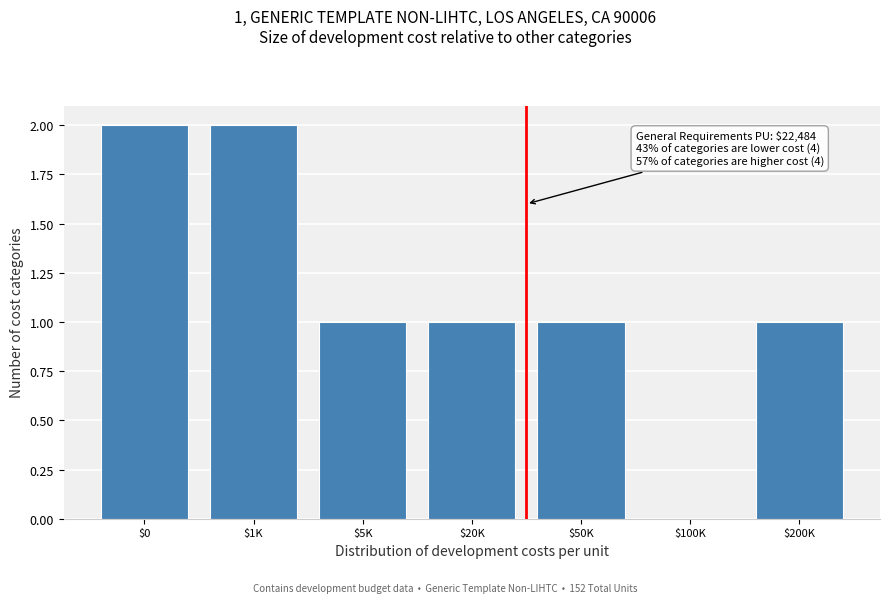

What is the sum of all values?

8